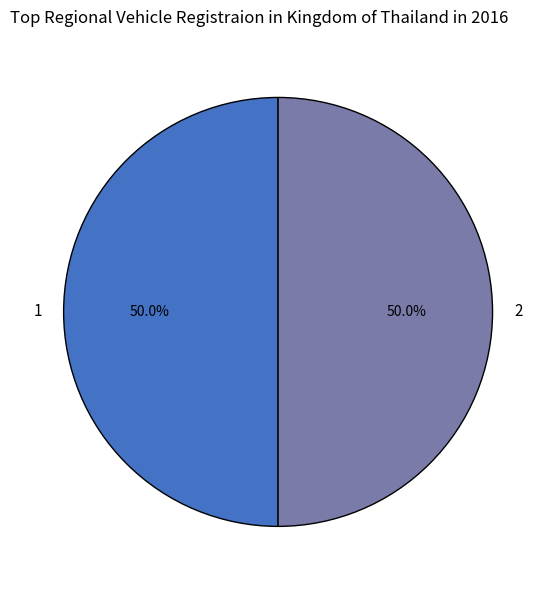

How many segments does this pie chart have?

2